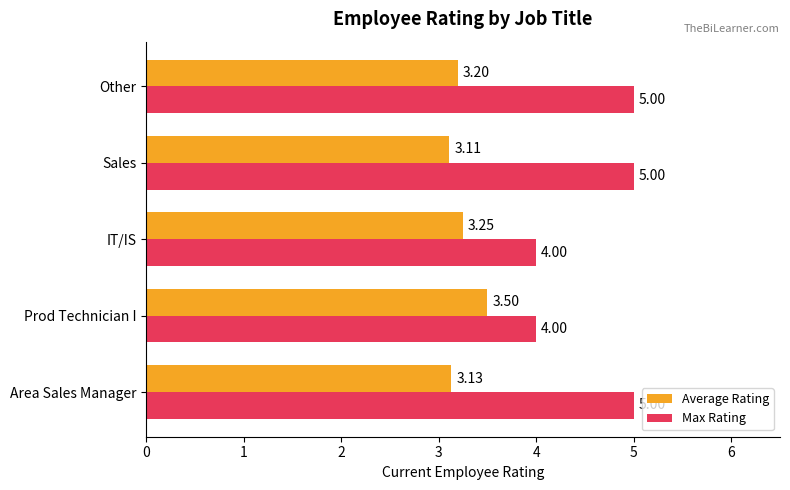

Which series has the largest total across all categories?

Max Rating